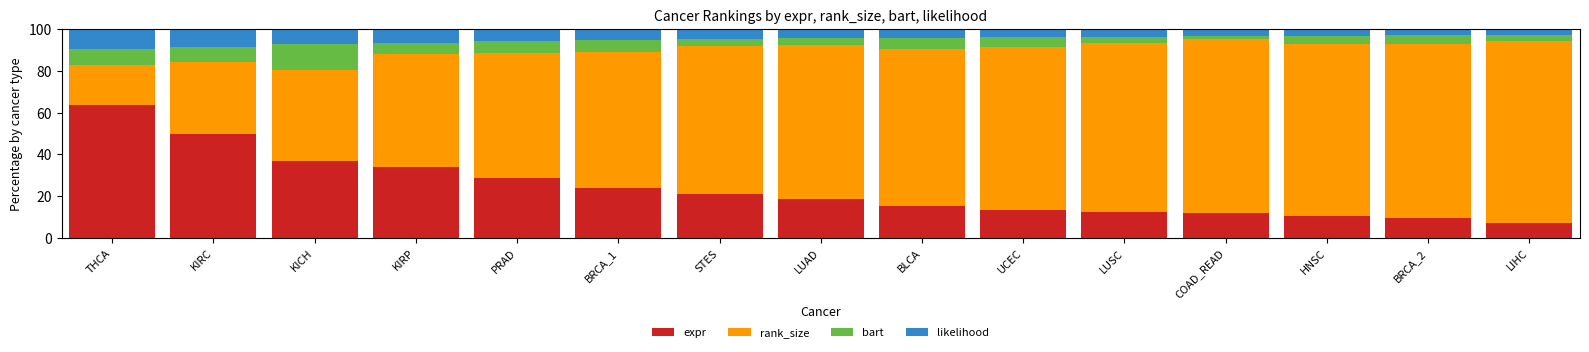

Which category has the highest value in the expr series?

THCA